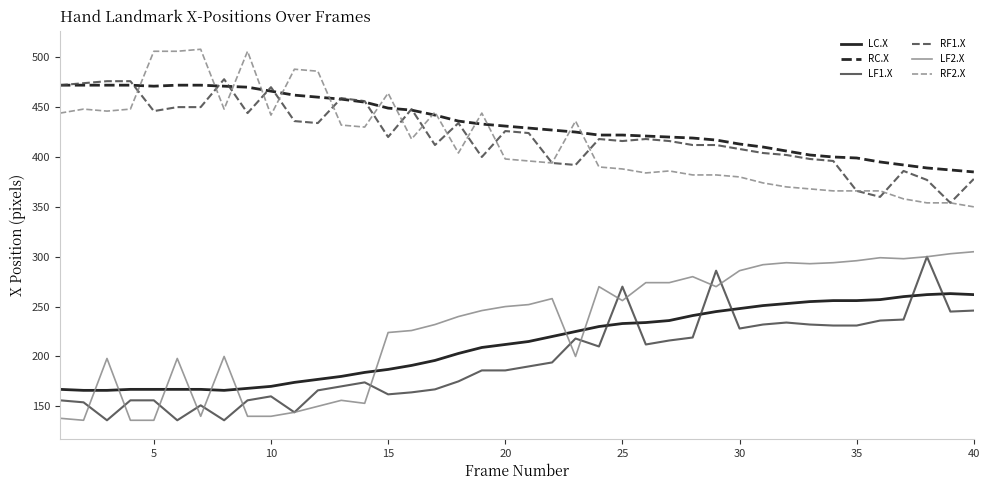

What is the greatest value displayed?

508